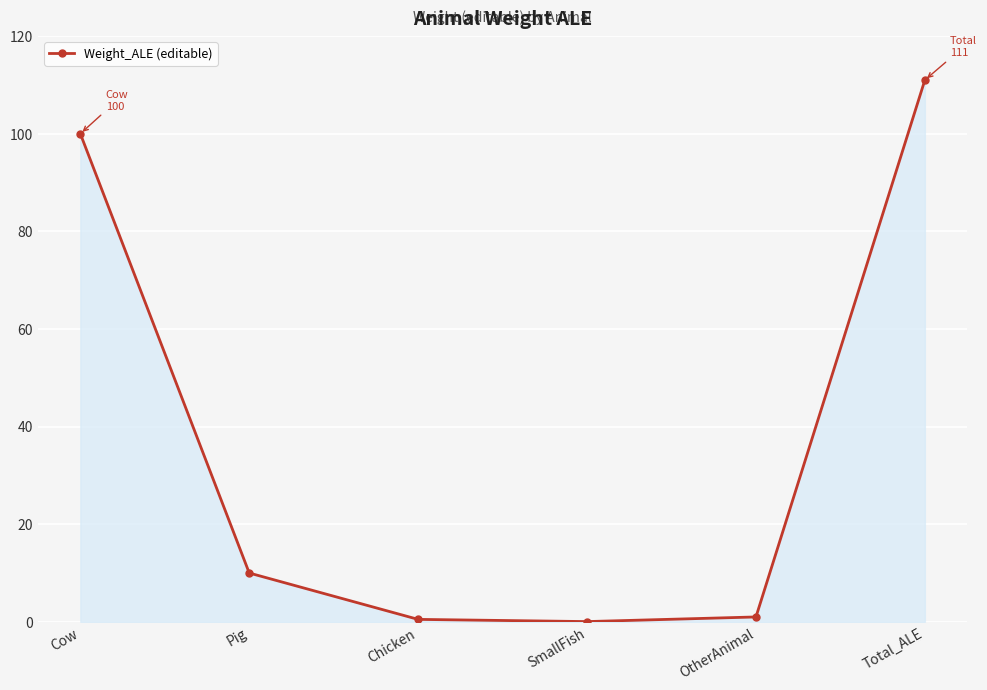

What is the sum of all values?

222.6